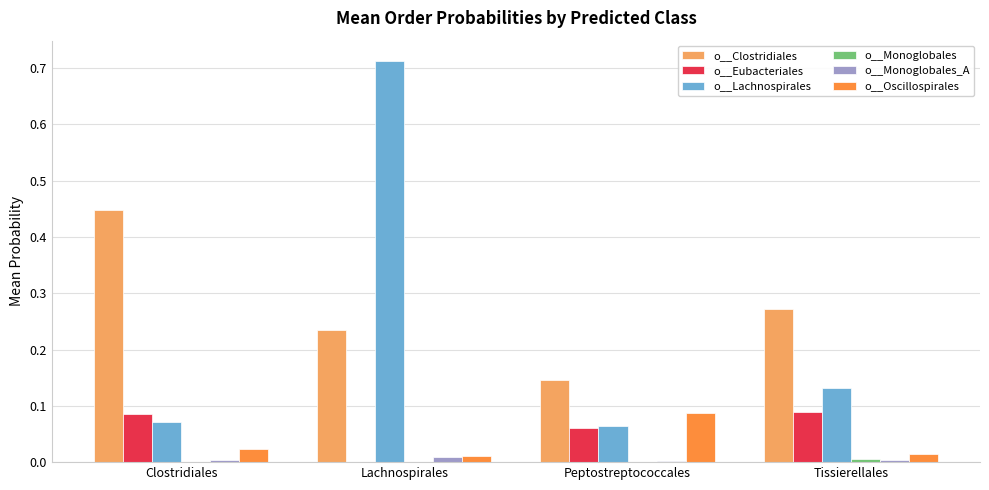

Count the number of categories in the chart.

4